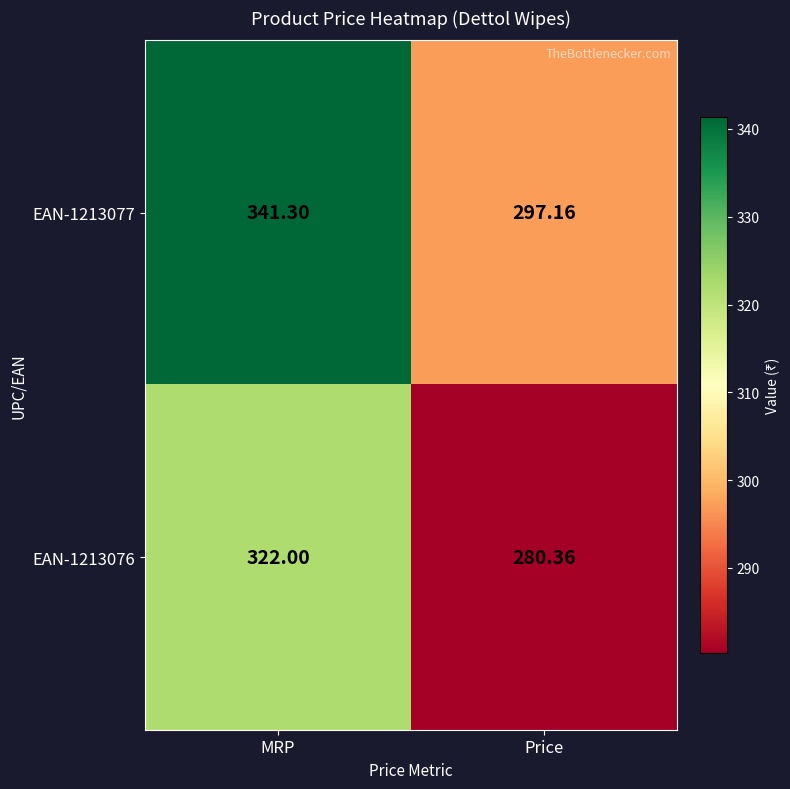

What is the difference between the highest and lowest values at Price?

16.8